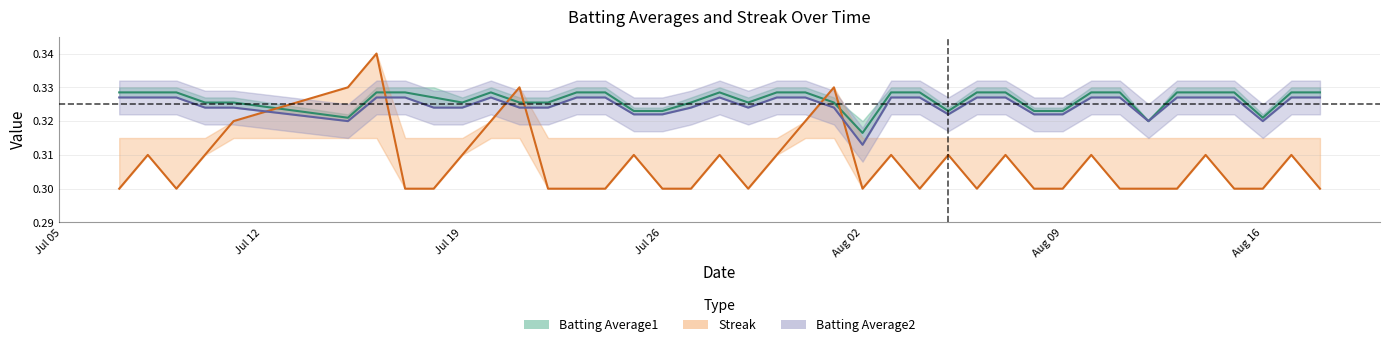

Count the Batting Average1 values in the range 0 to 1.

40